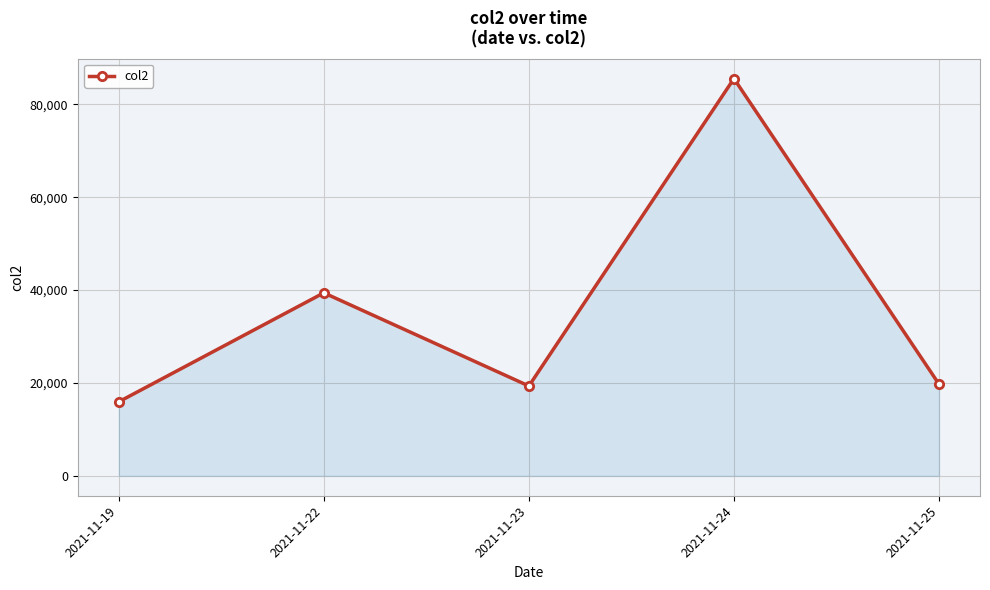

Reading right to left, list all the values displayed in this chart.

19755	85536	19350	39406	15952